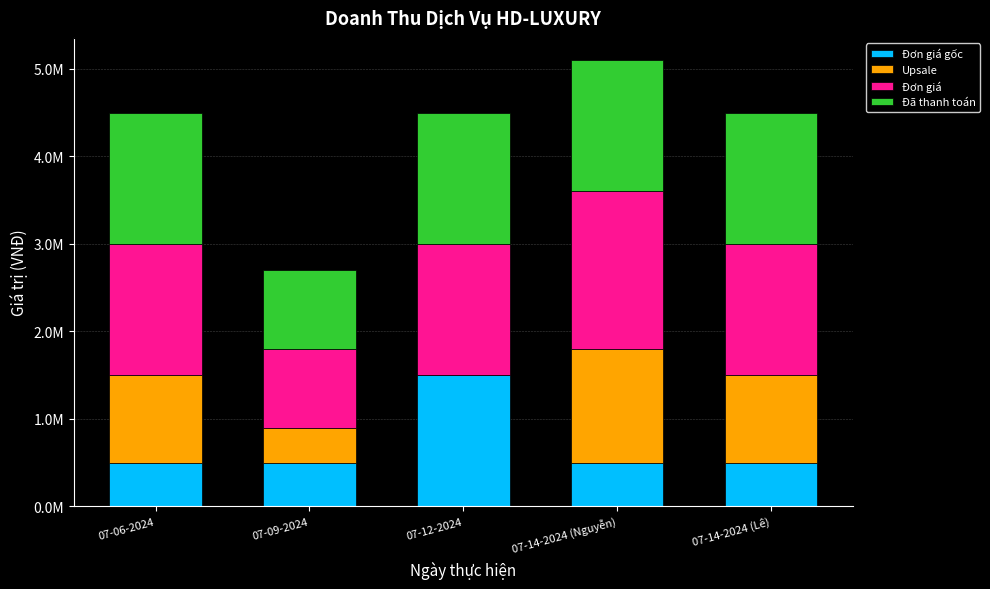

Between 07-09-2024 and 07-14-2024 (Lê), which series saw the biggest shift?

Upsale